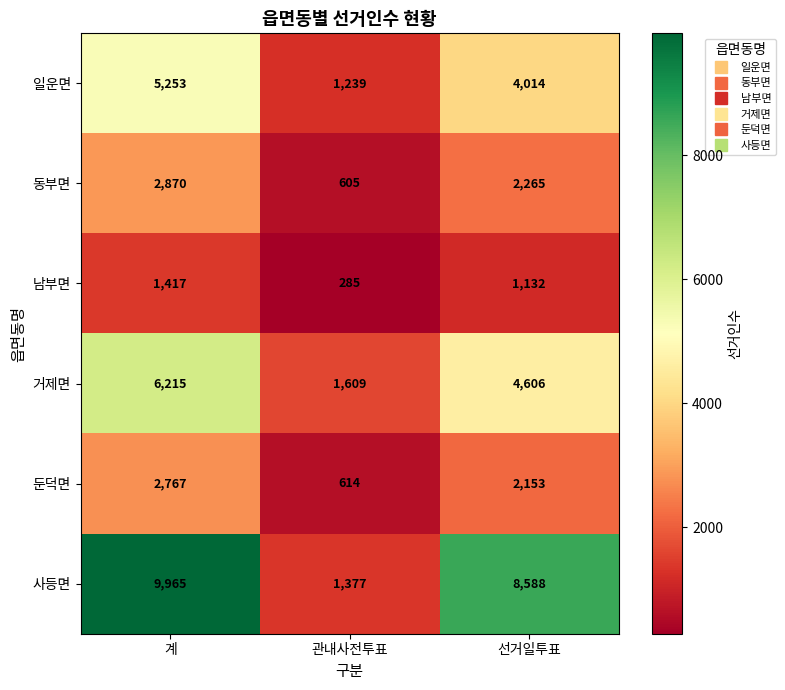

Which series has the largest range (max minus min)?

사등면